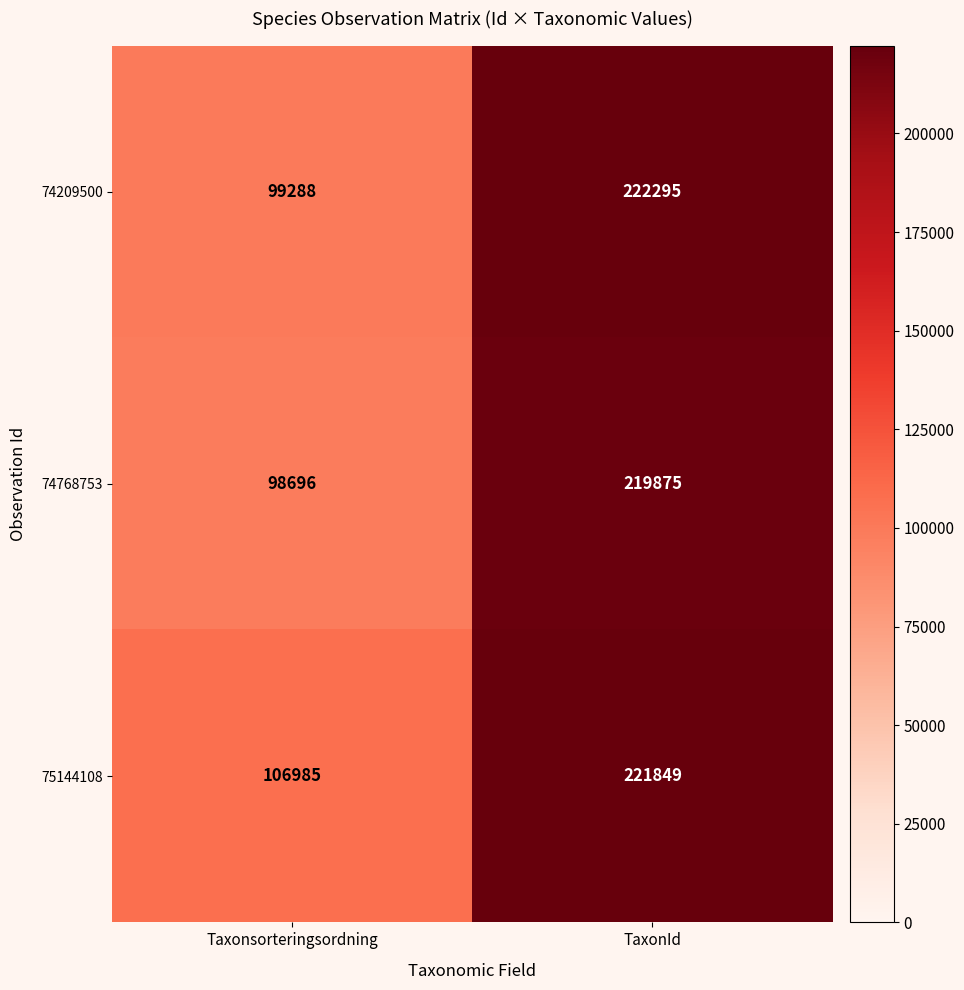

Which series has the largest total across all categories?

75144108